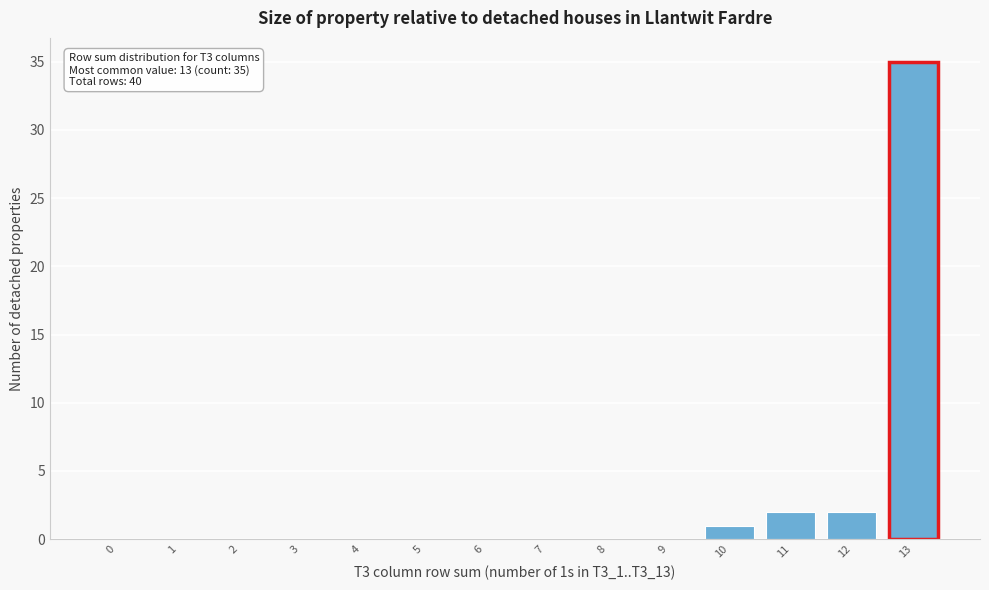

Reading right to left, transcribe all the data shown in this chart.

13=35	12=2	11=2	10=1	9=0	8=0	7=0	6=0	5=0	4=0	3=0	2=0	1=0	0=0